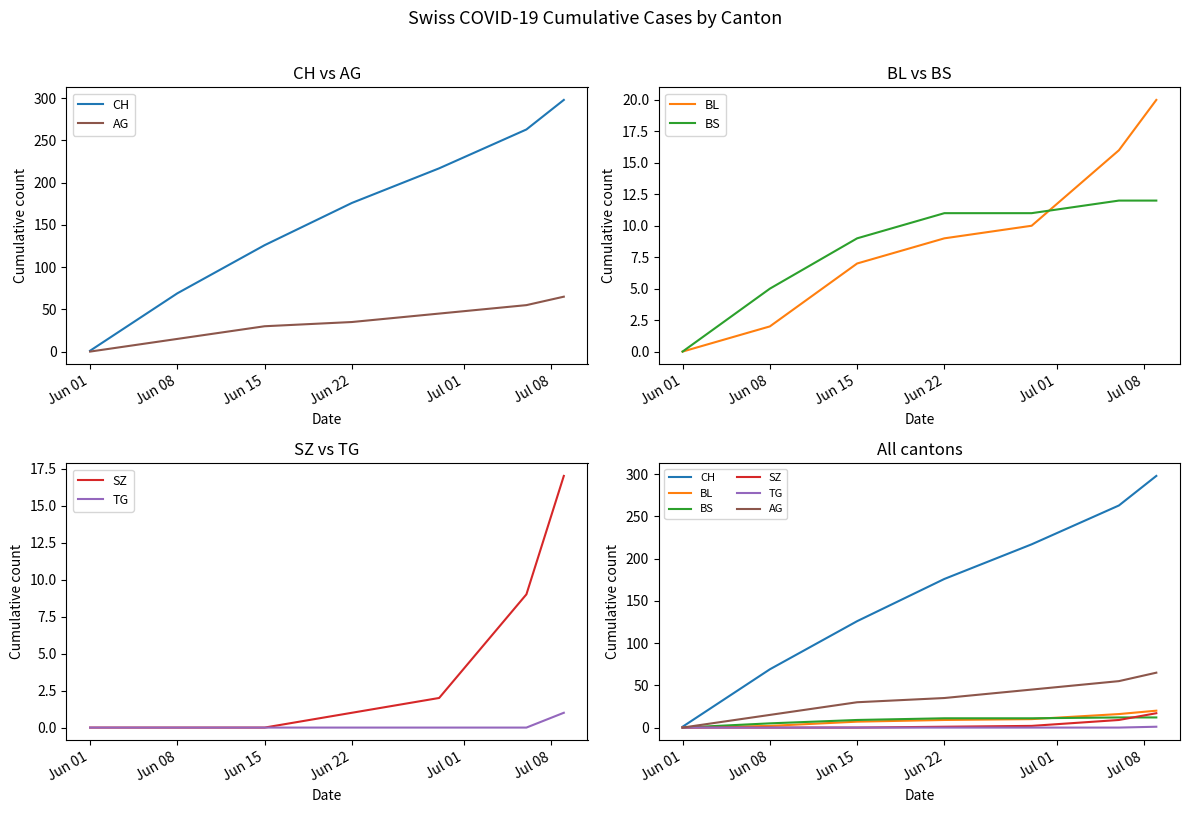

Which series has the largest range (max minus min)?

CH